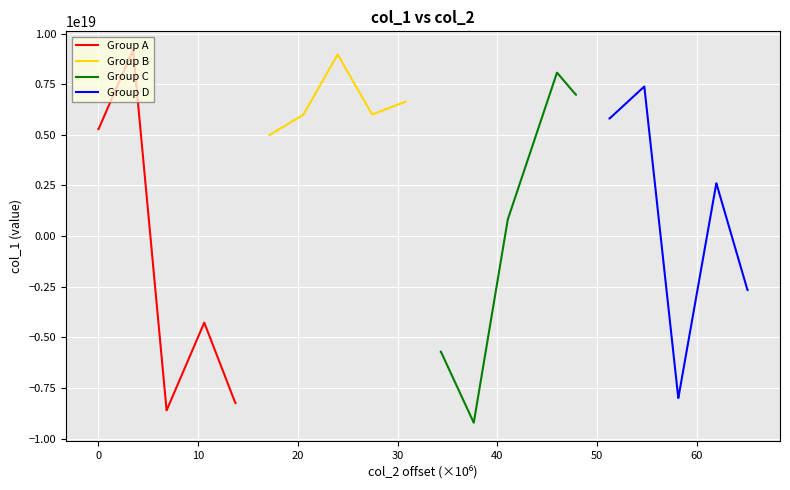

Which series has the largest range (max minus min)?

Group A